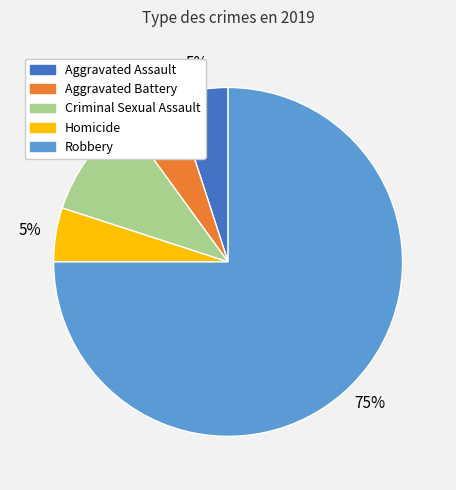

To the nearest percent, what percentage of the pie is Aggravated Battery?

5%